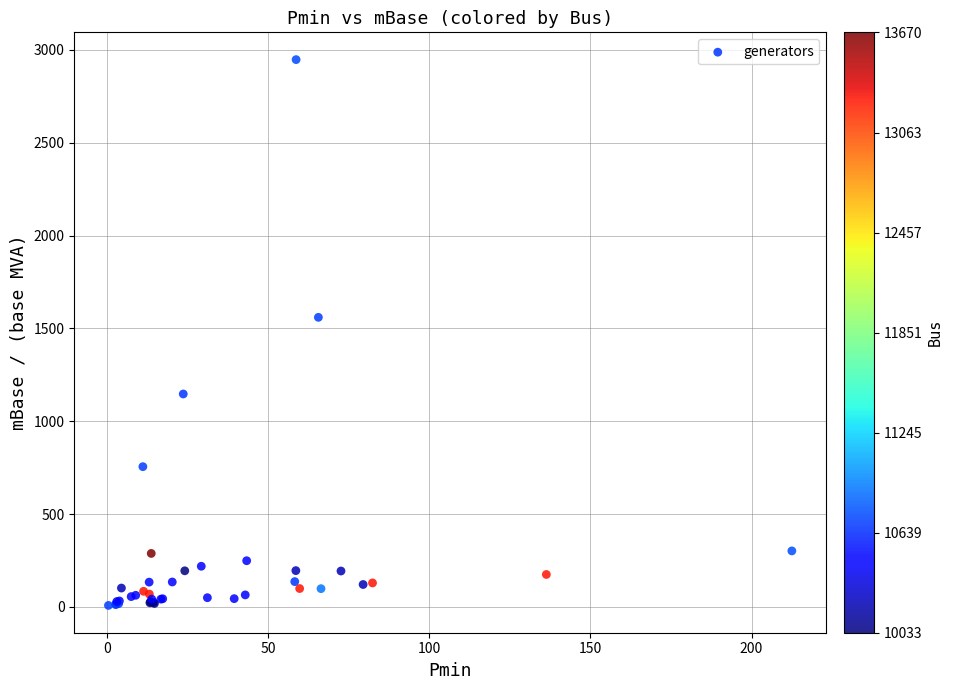

What Y value in the scatter plot is closest to 1477?

1559.5